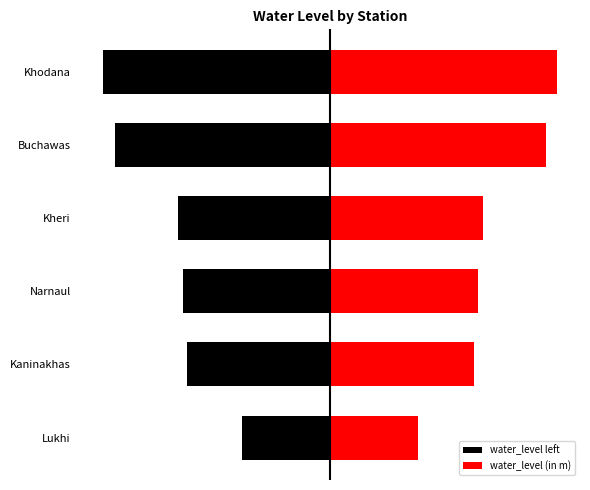

Does the chart contain any negative values?

Yes